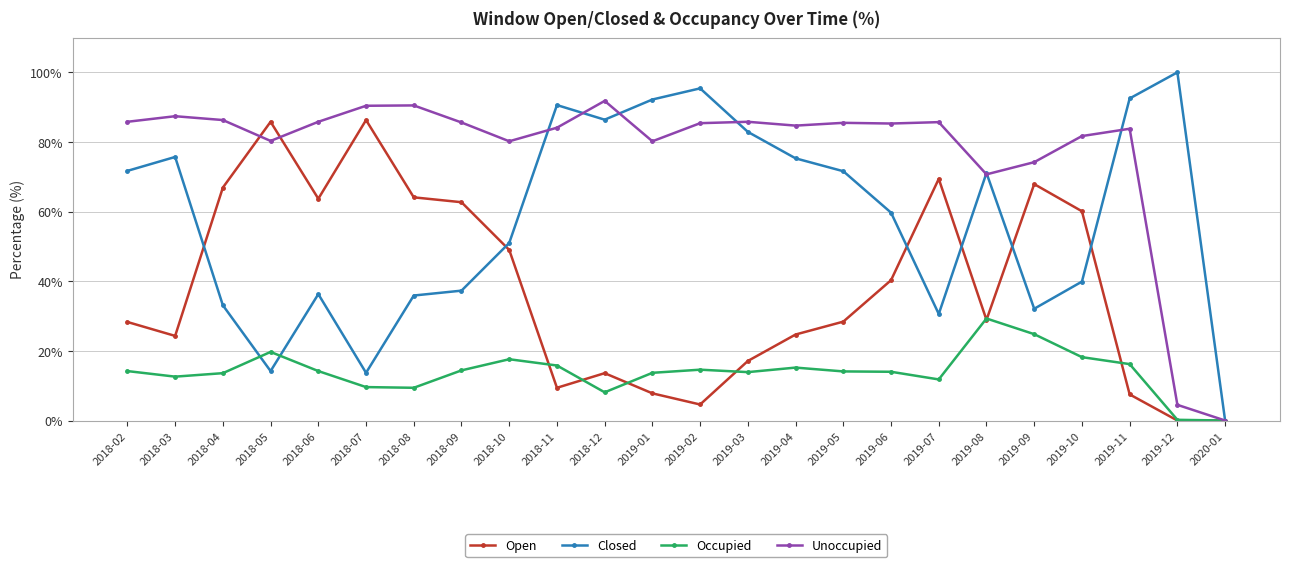

What is the highest value of the Unoccupied series?

91.8